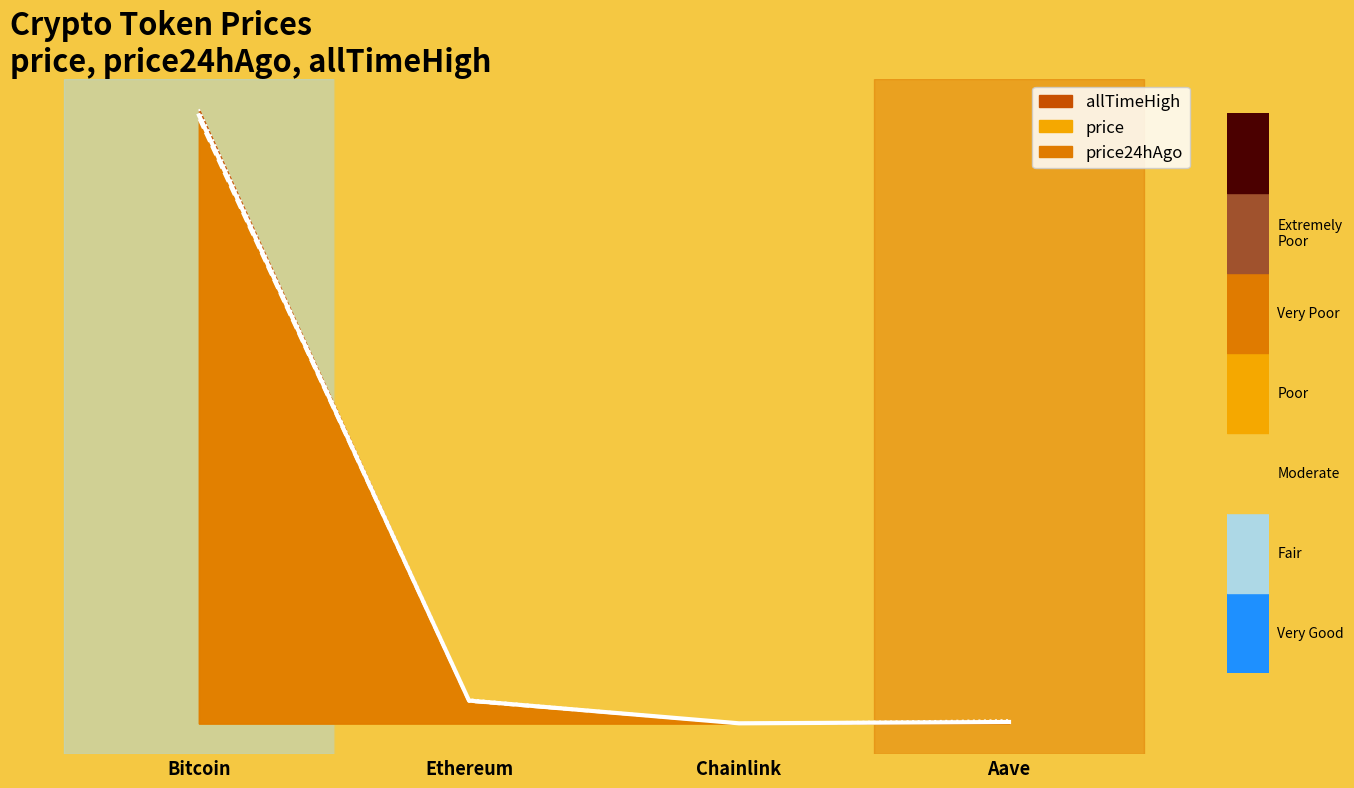

What is the label of the 1st point from the right?

Aave